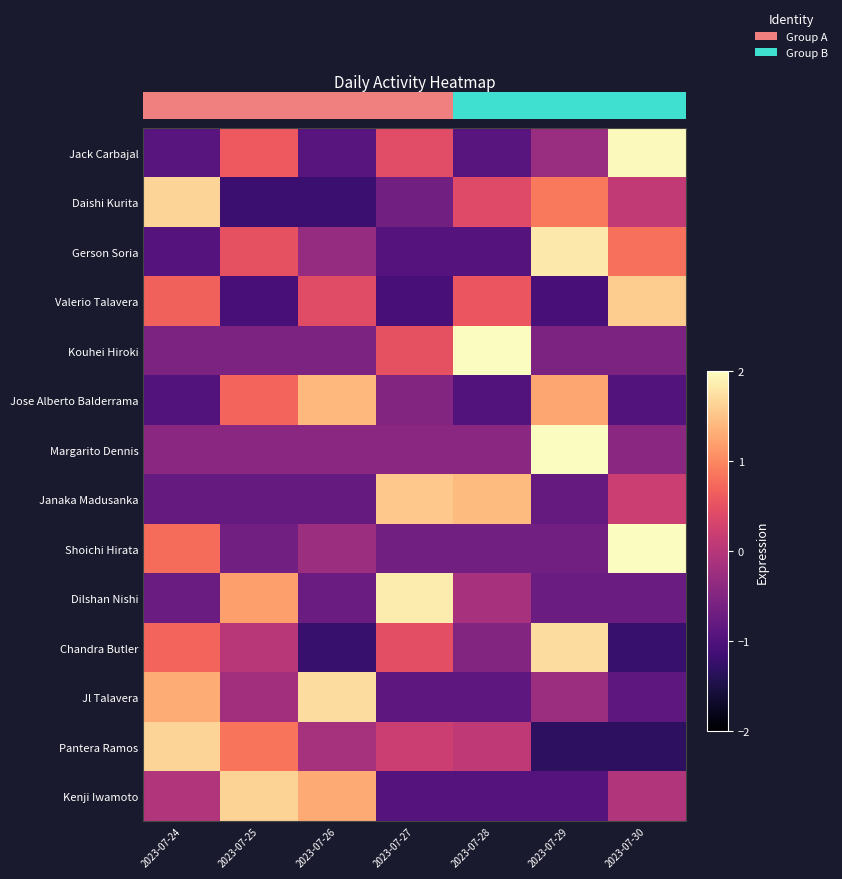

Which has a higher value, 2023-07-26 or 2023-07-29?

2023-07-29